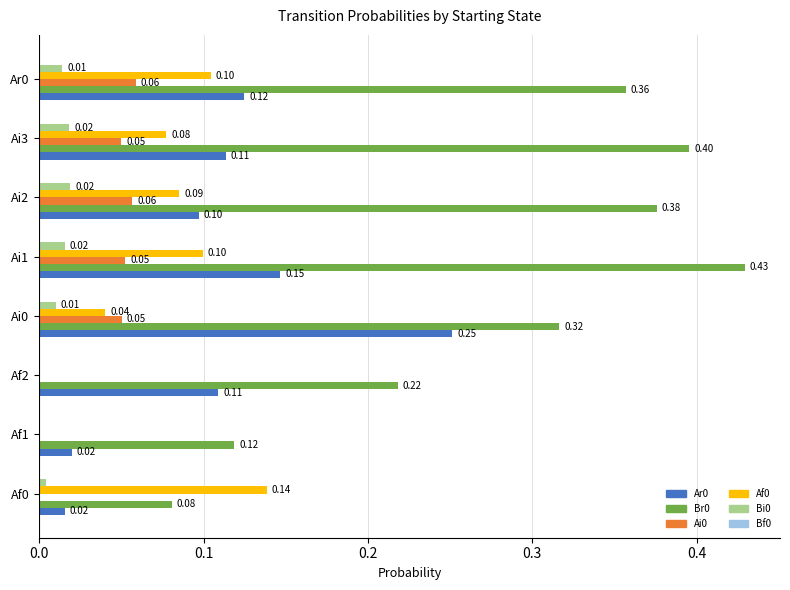

How many distinct data groups are displayed?

5